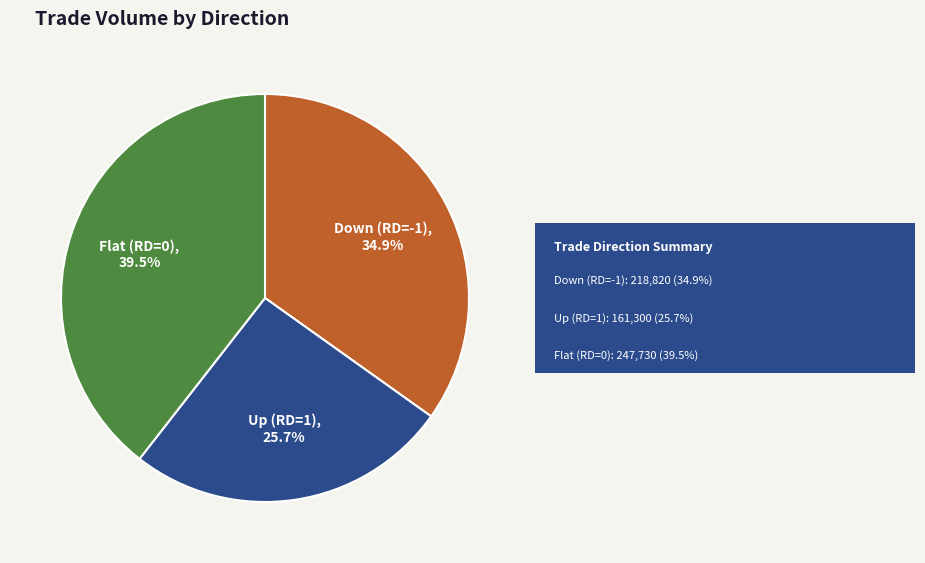

What is the ratio of the value at Down (RD=-1) to the value at Flat (RD=0)?

0.9